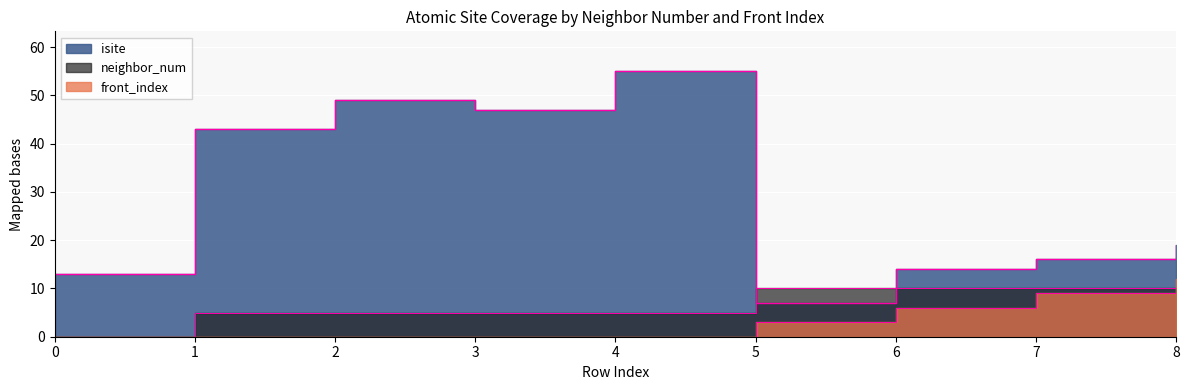

True or false: isite has more than 1 points higher than both neighbors.

True